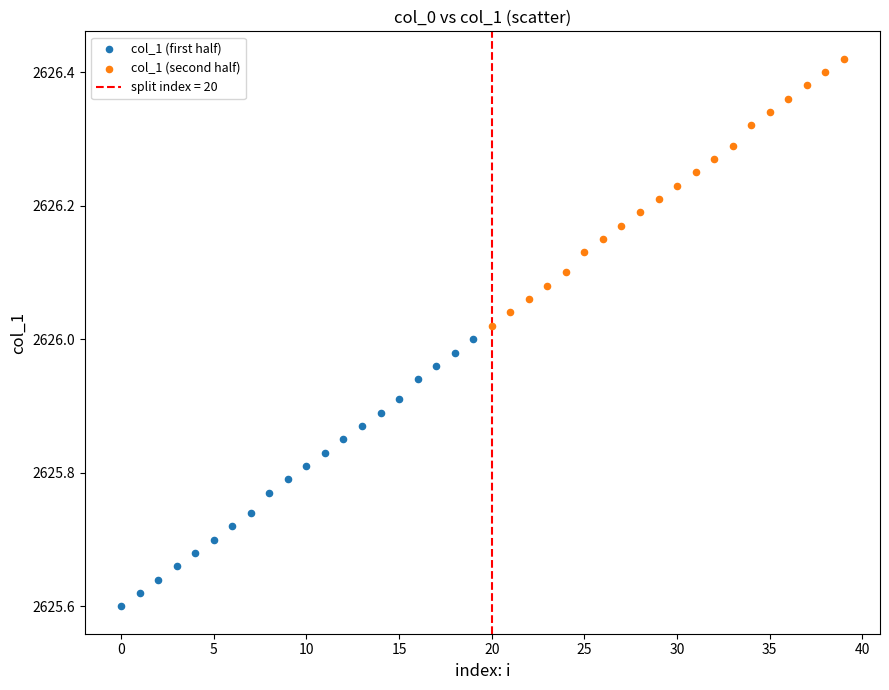

Which series contains the lowest Y value?

col_1 (first half)